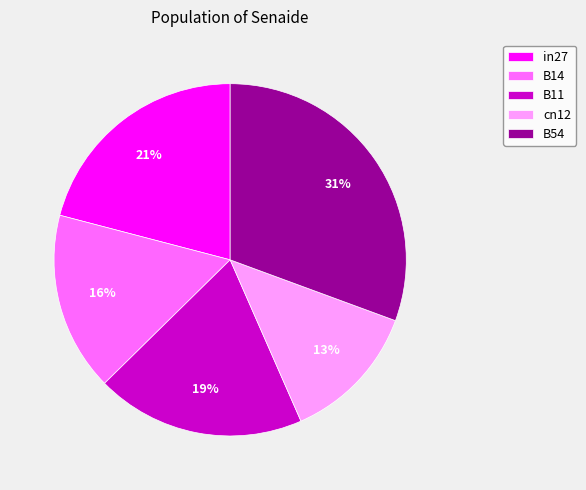

What percentage is the B14 slice, to the nearest percent?

16%